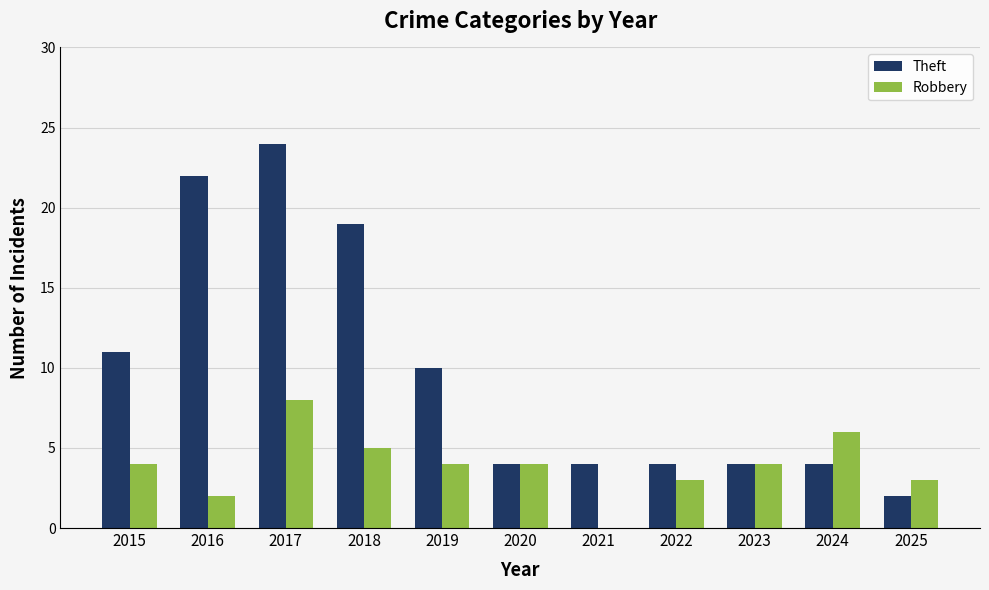

What are all the series names shown in the legend?

Theft, Robbery